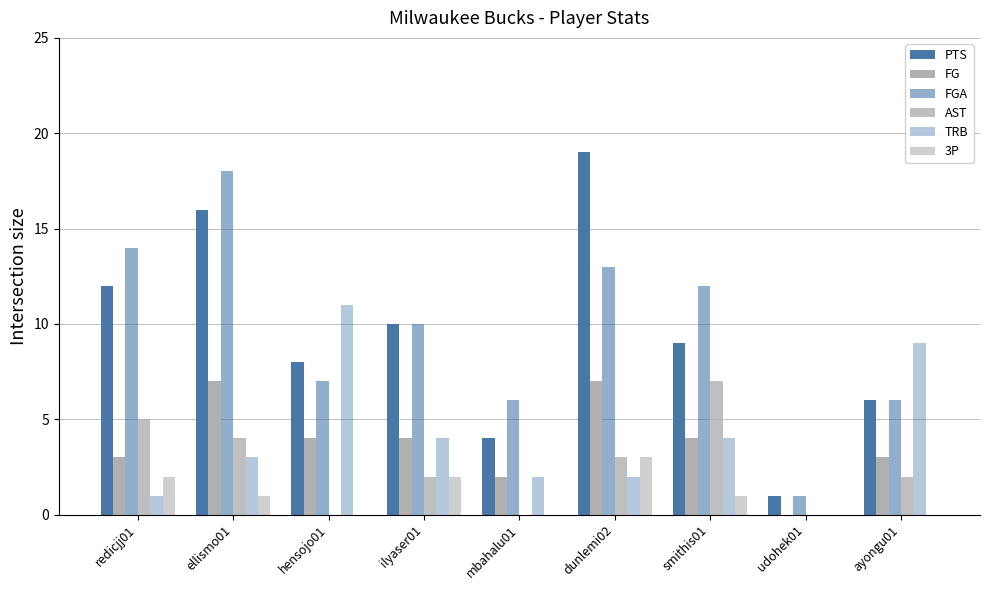

At which label is 3P closest to 1?

ellismo01